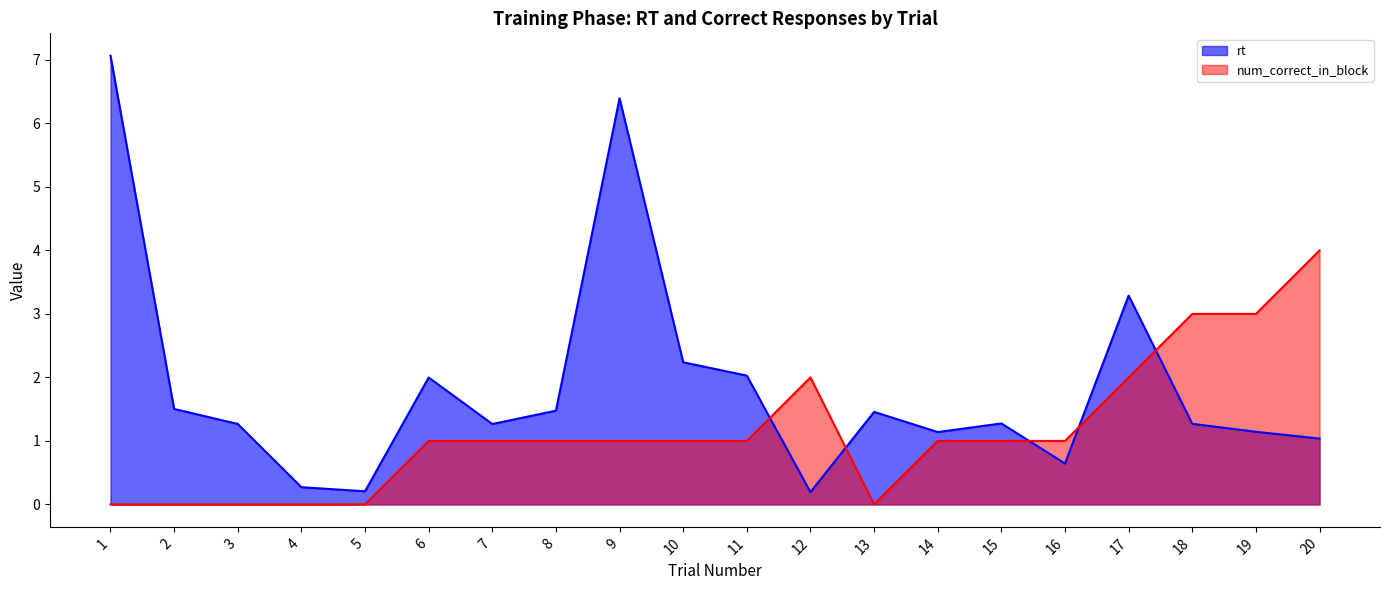

What is the spread (max minus min) of values at 12?

1.8